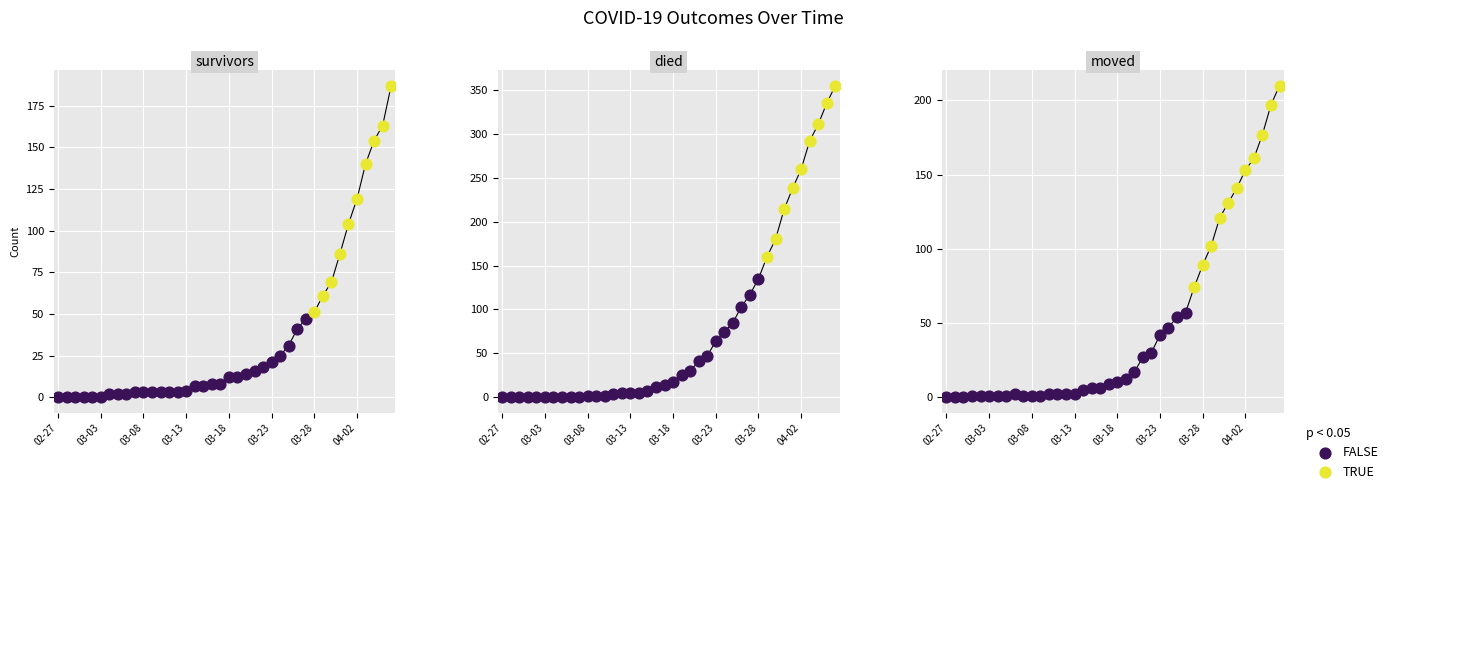

At which category is the sum across all series the highest?

2020-04-06